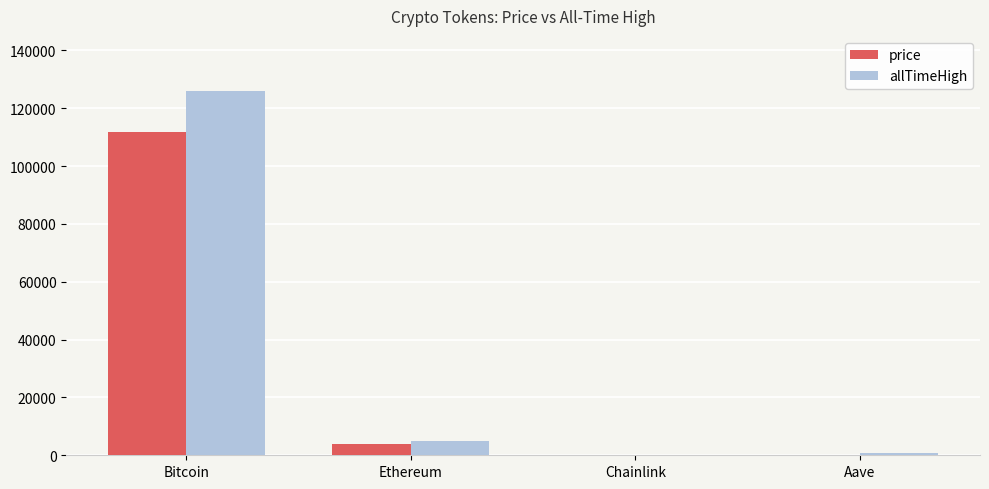

What is the sum of all allTimeHigh values?

131740.4